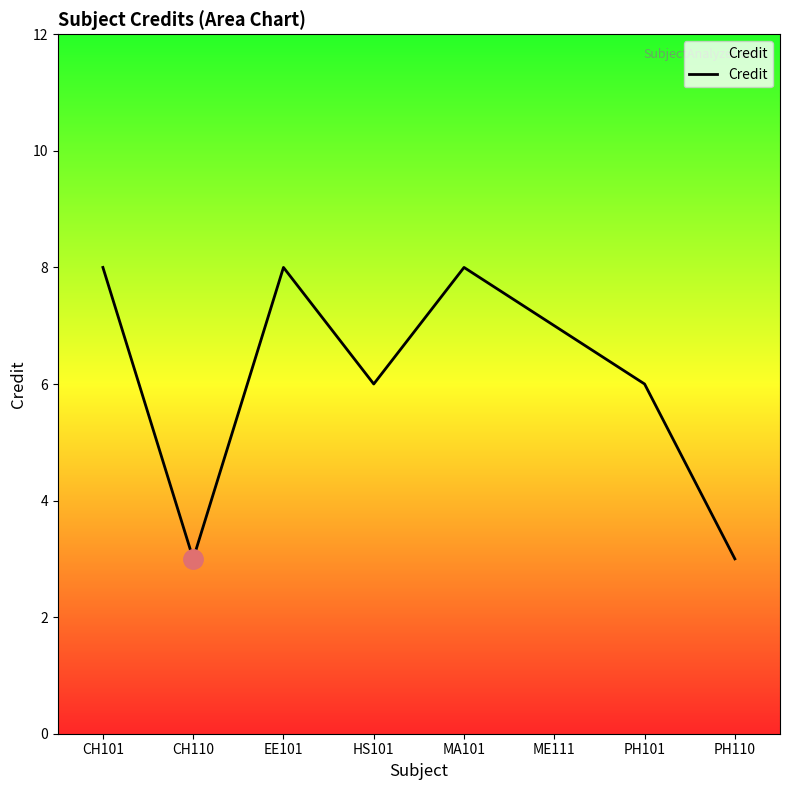

What position from the right is HS101?

5